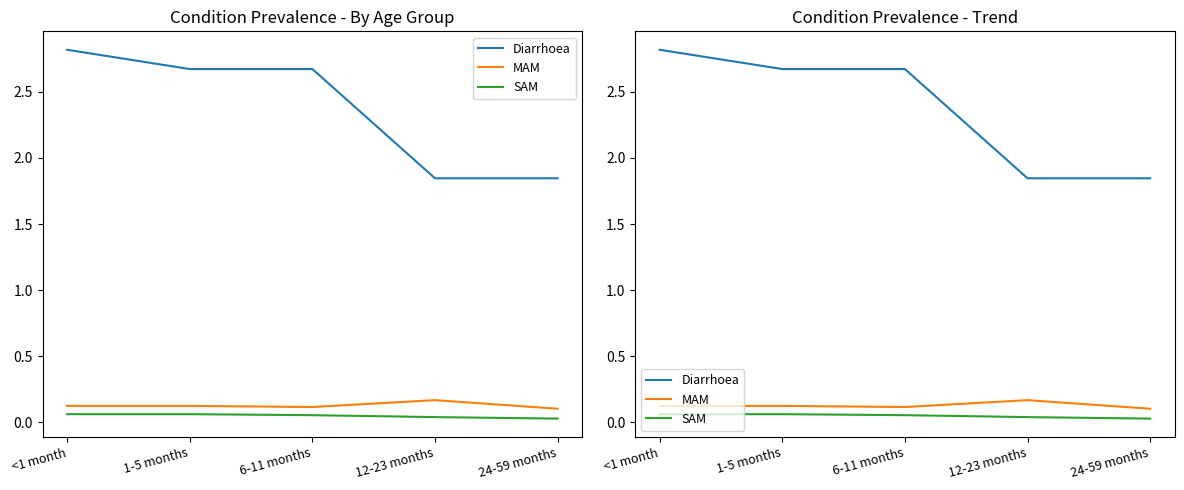

Which series has the largest total across all categories?

Diarrhoea